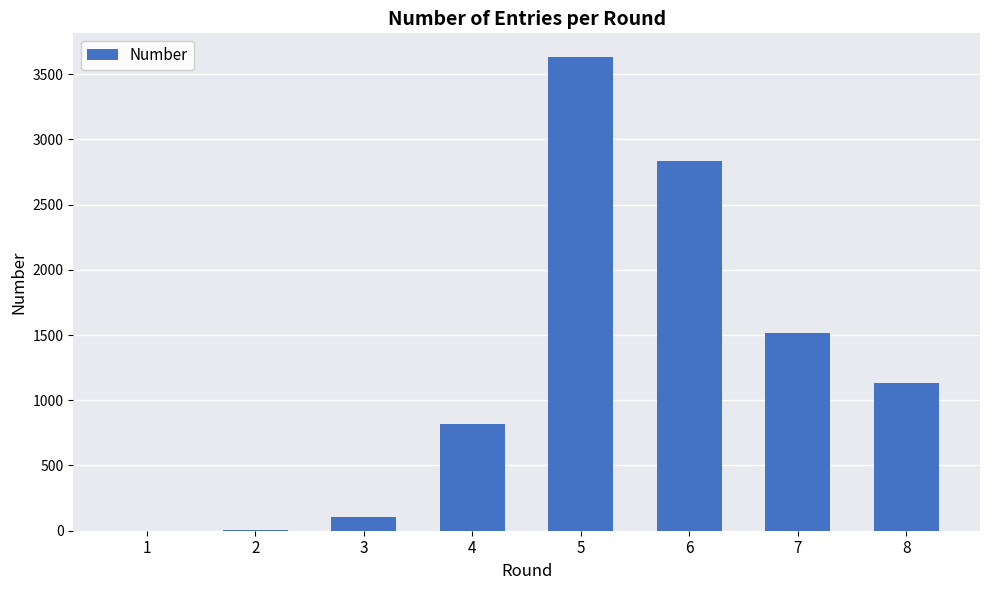

What is the change in value from 4 to 6?

+2017